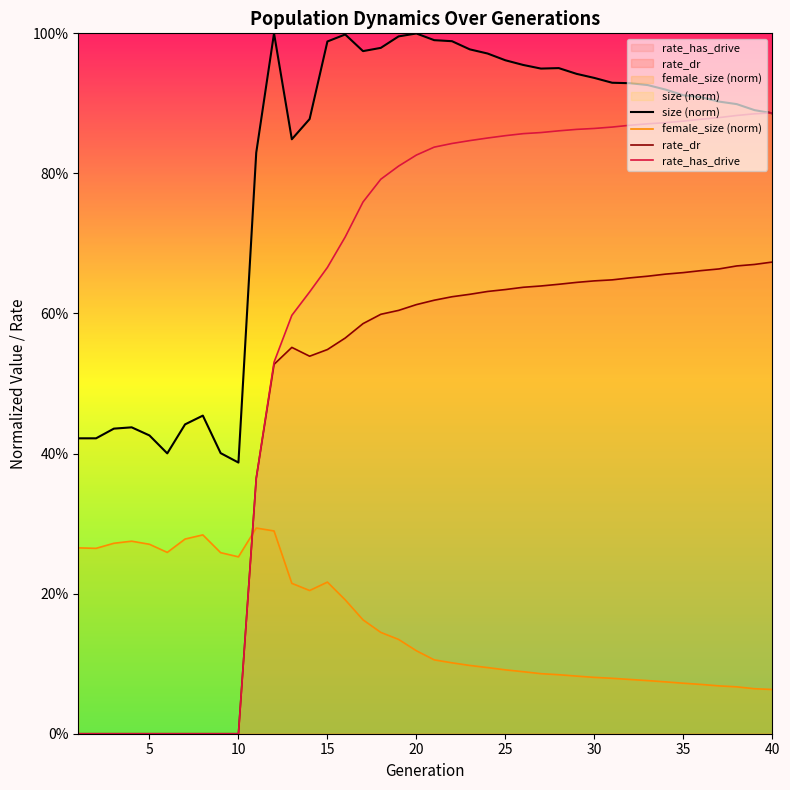

Which series changed the most between 10 and 34?

rate_has_drive